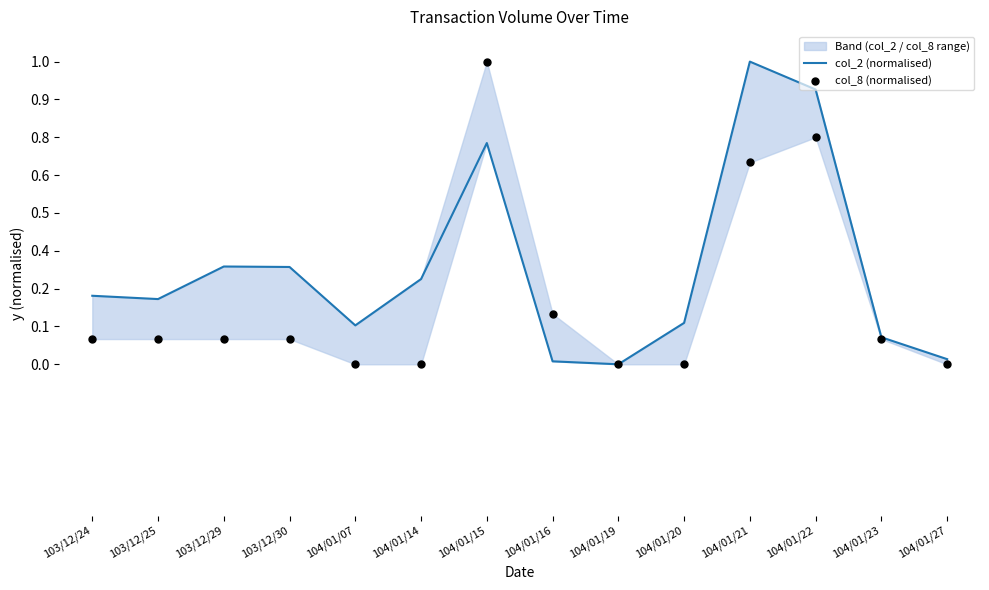

Which series has the largest total across all categories?

col_2 (normalised)